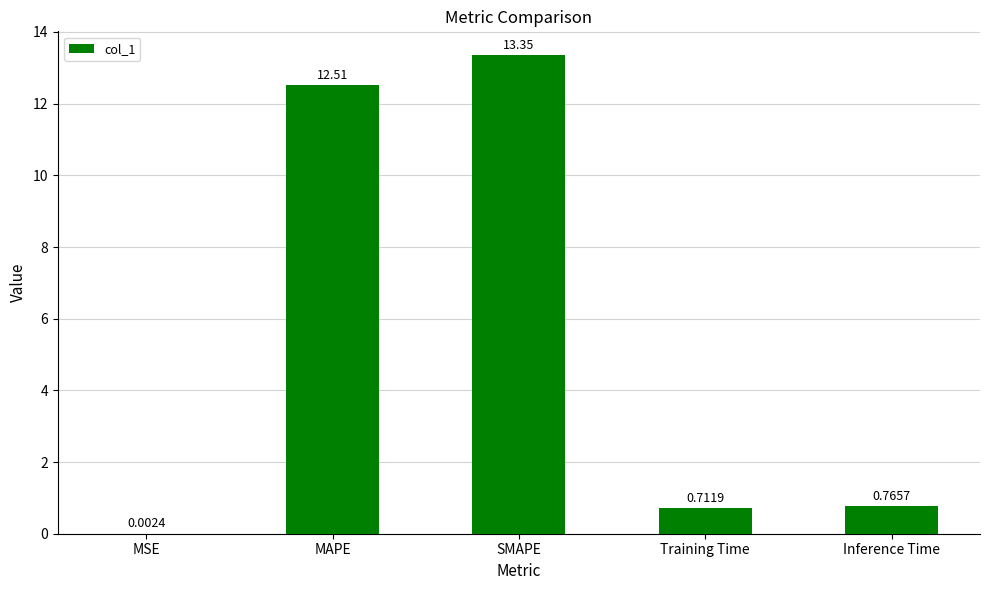

What is the change in value from MSE to SMAPE?

+13.3